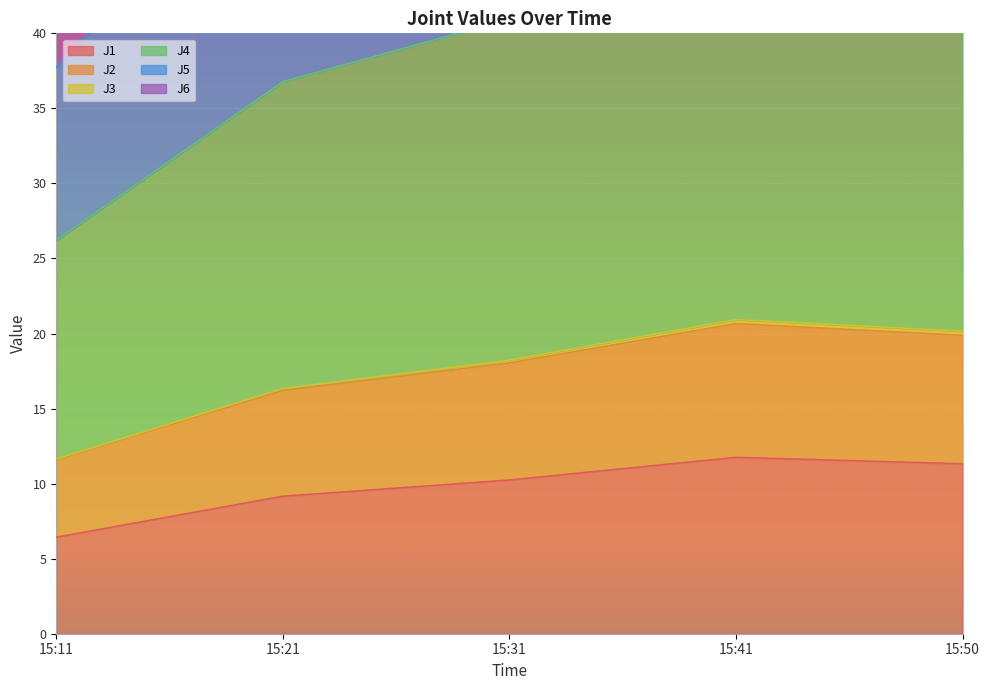

How many values in the J1 series exceed 10?

3